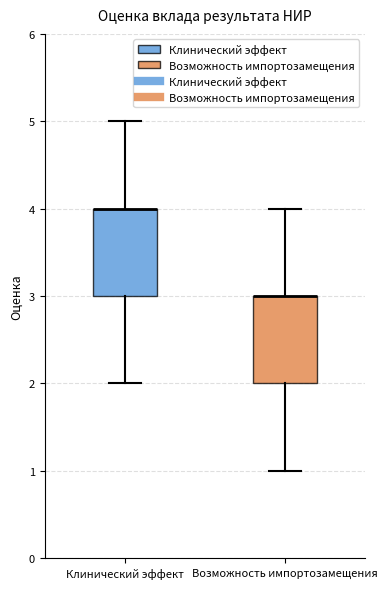

Reading left to right, transcribe this box plot: for each box, give where its median line is, the range the box spans, and where its two whiskers end, as read against the y-axis. The values are not printed on the chart, so give them approximately, as read against the axis.

Клинический эффект: median 4 (drawn on the box's upper edge), box 3 to 4, whiskers 2 to 5
Возможность импортозамещения: median 3 (drawn on the box's upper edge), box 2 to 3, whiskers 1 to 4